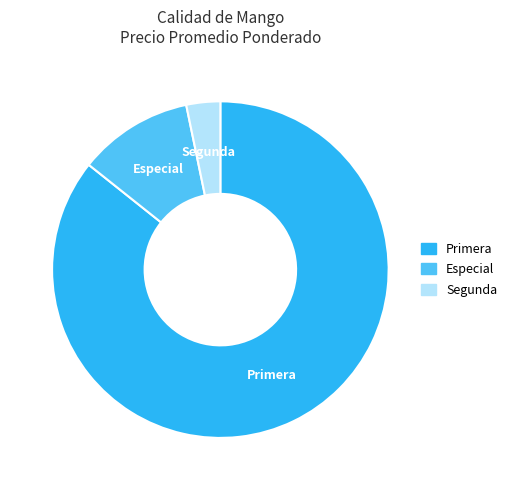

Do Especial and Segunda together represent more than half of the pie?

No